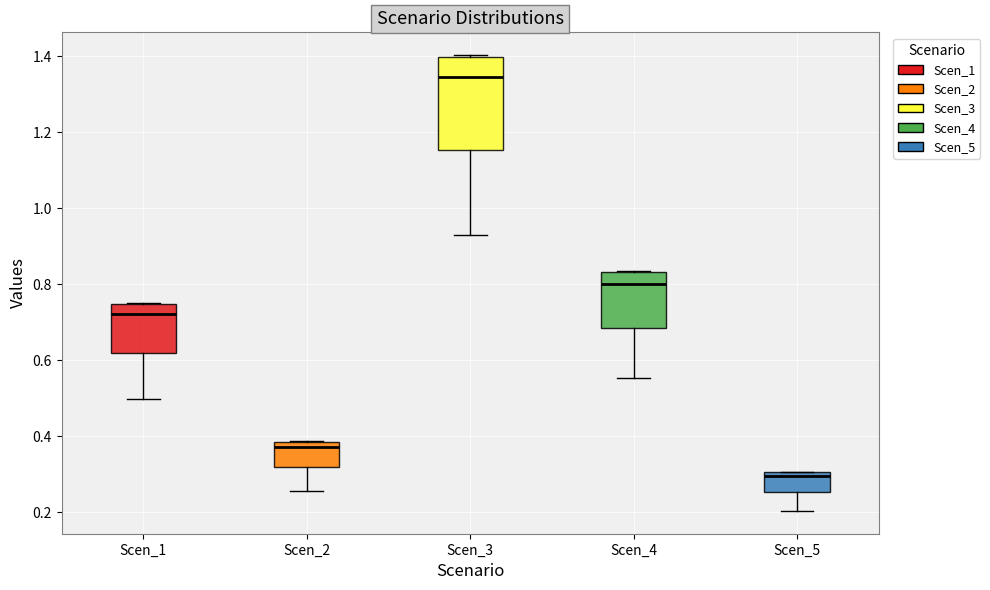

Reading left to right, read every box against the y-axis: the position of its median line, the range the box covers, and the ends of its whiskers. The values are not printed on the chart, so give them approximately, as read against the axis.

Scen_1: median 0.72, box 0.62 to 0.74, whiskers 0.50 to 0.76
Scen_2: median 0.38 (just below the box's upper edge), box 0.32 to 0.38, whiskers 0.26 to 0.38
Scen_3: median 1.34, box 1.16 to 1.40, whiskers 0.92 to 1.40
Scen_4: median 0.80, box 0.68 to 0.84, whiskers 0.56 to 0.84
Scen_5: median 0.30 (just below the box's upper edge), box 0.26 to 0.30, whiskers 0.20 to 0.30